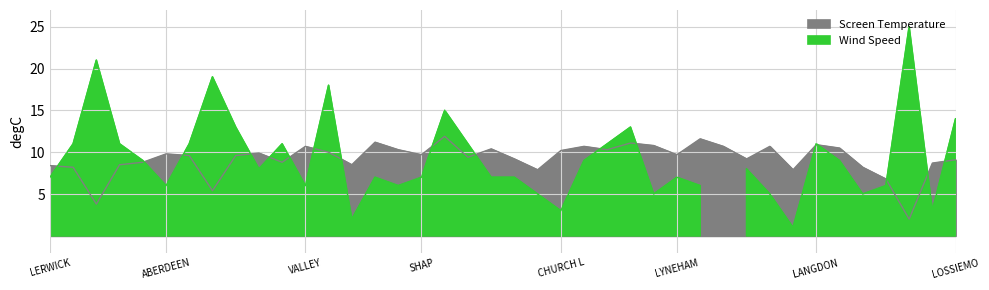

How many interior local valleys (lower than both neighbors) does the data have?

12